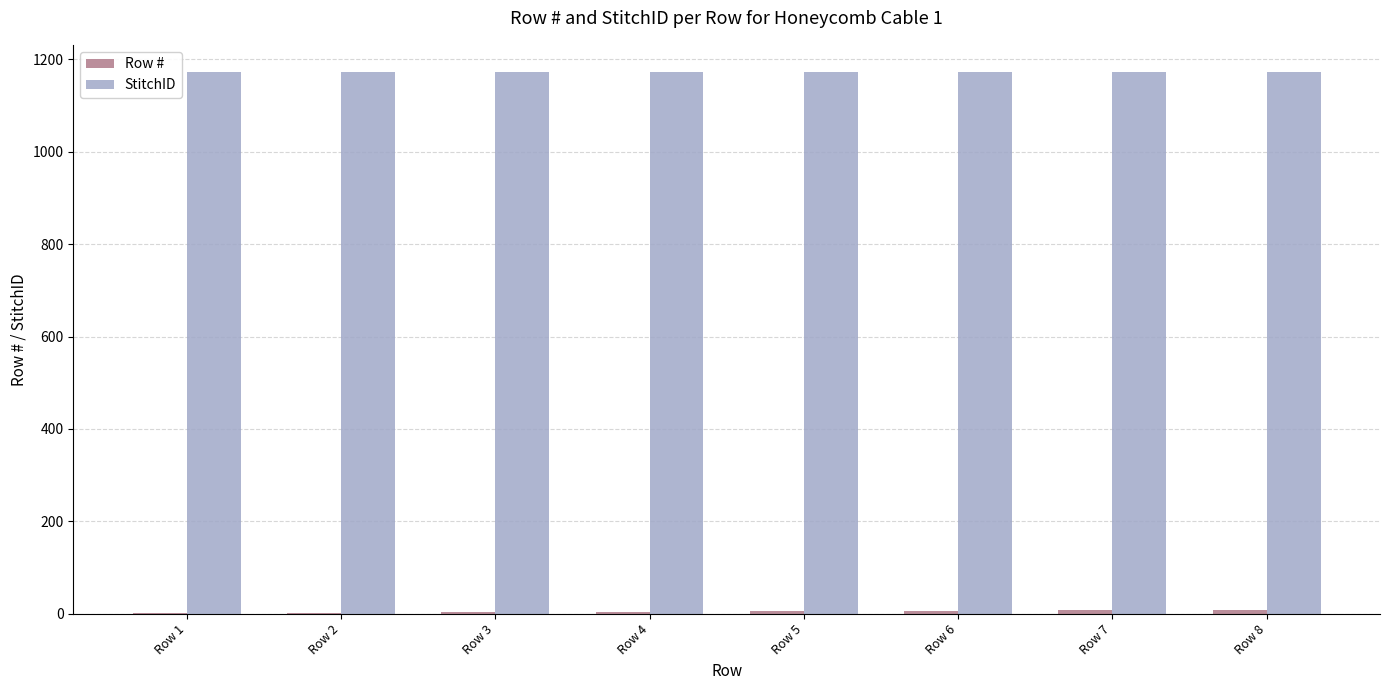

What is the highest value of the StitchID series?

1173